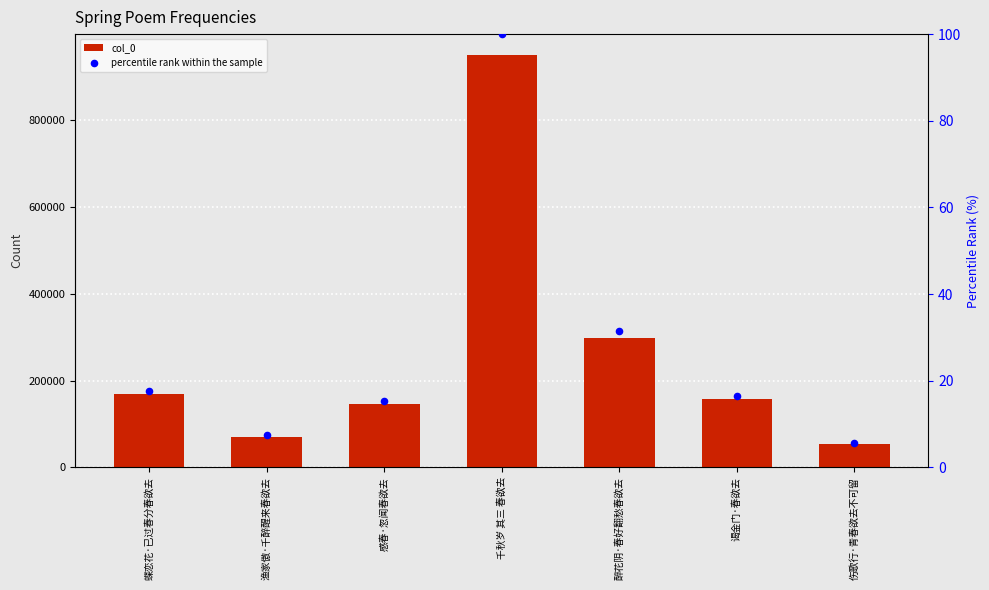

Which series has the largest total across all categories?

col_0